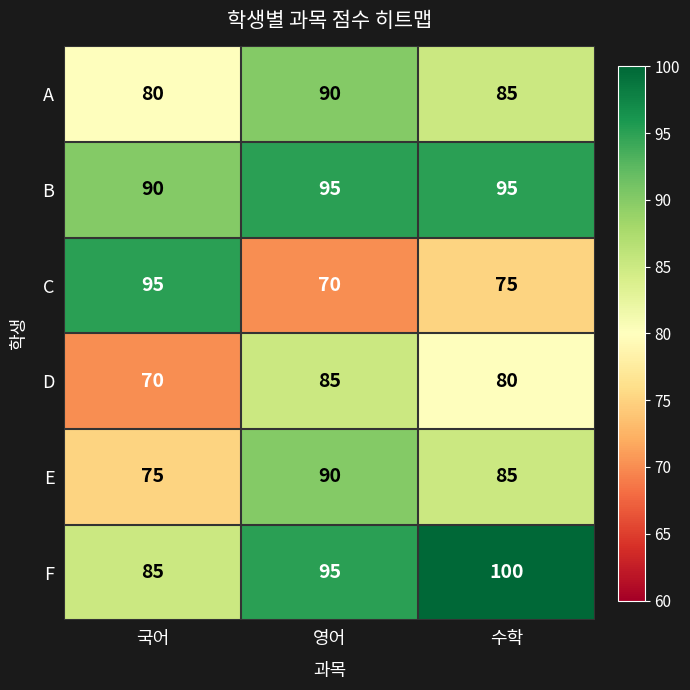

What is the difference between the second highest and minimum values in the B series?

5